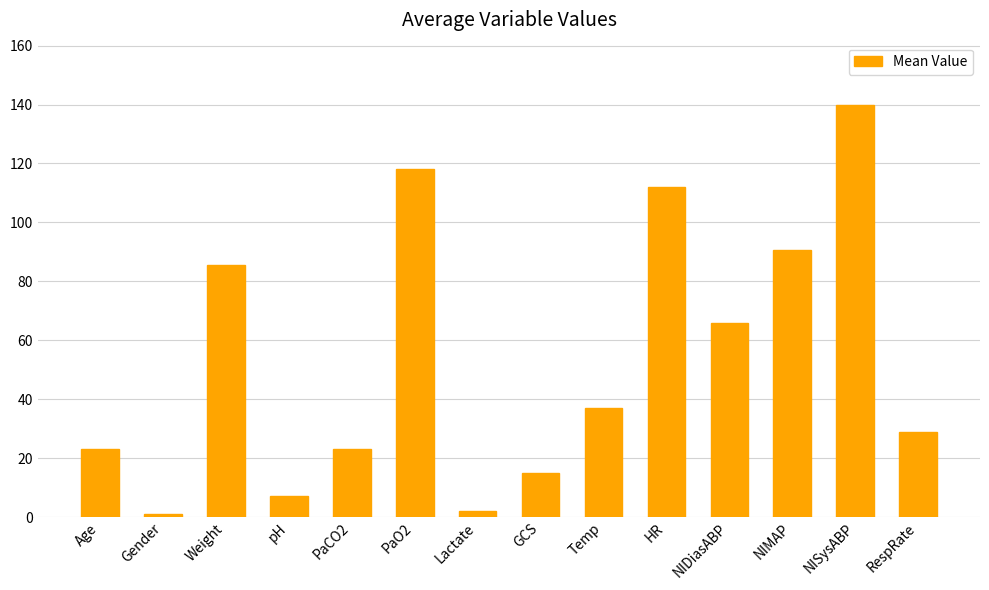

How many series are shown in this chart?

1